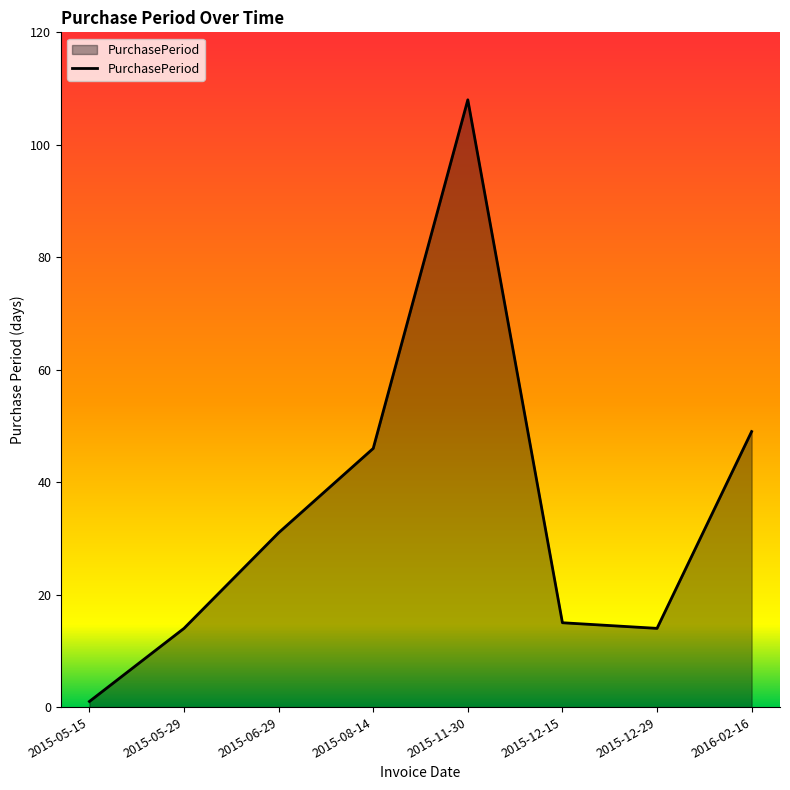

Read the value at 2015-06-29, to the nearest 5.

30